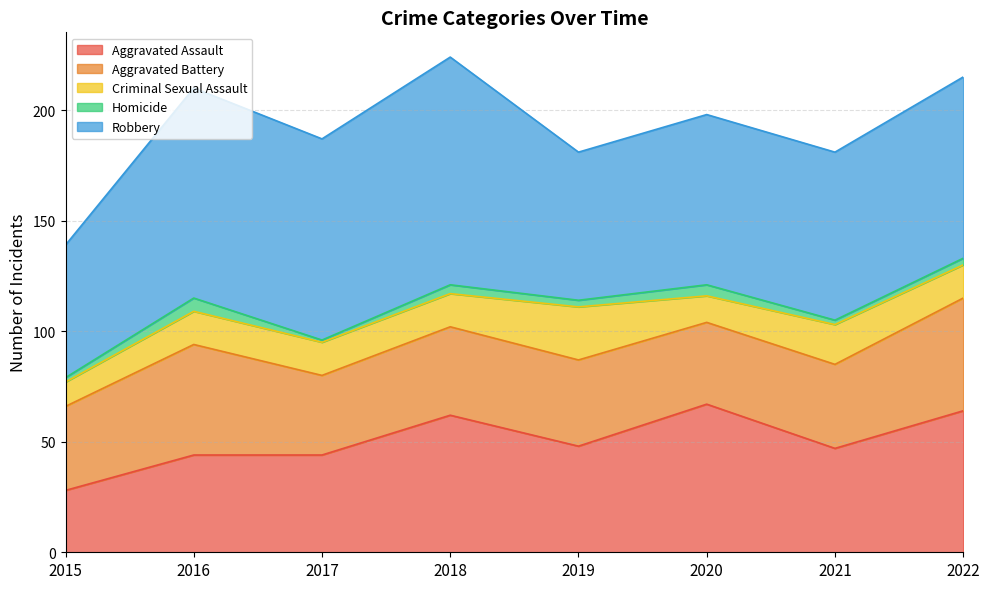

Which has a higher value, 2017 or 2020?

2020